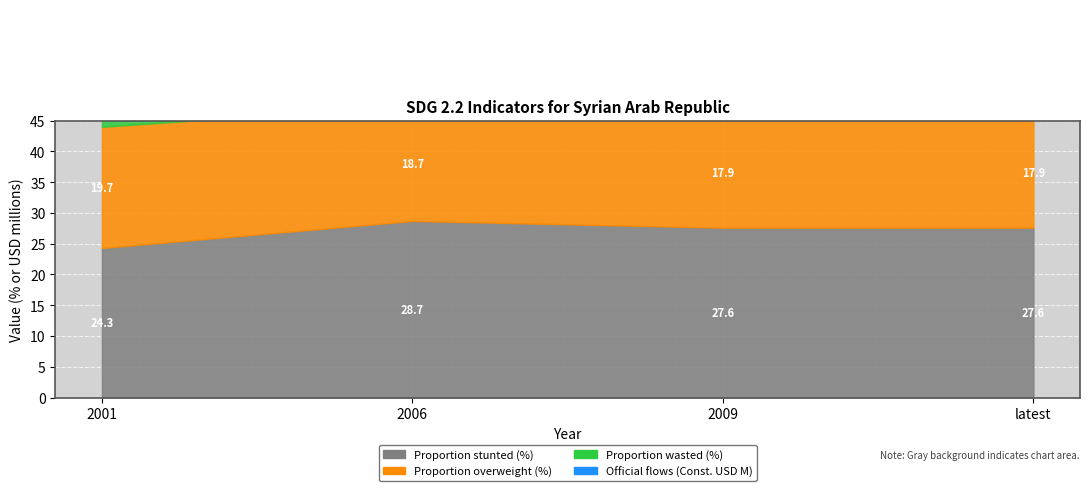

What is the total value across all series at 2006?

60.7